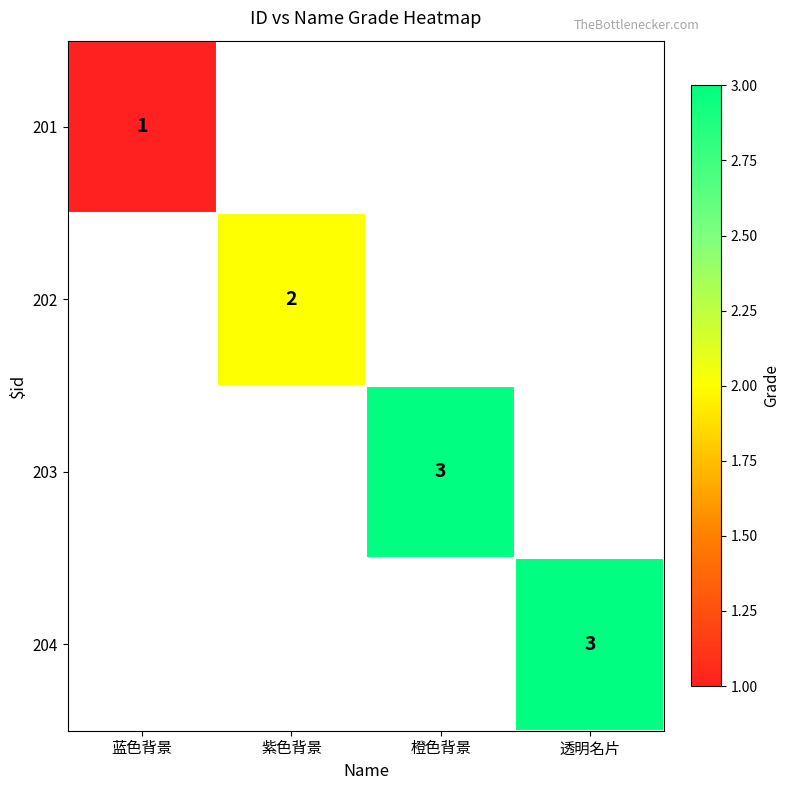

True or false: 203 has a value of 5 at 橙色背景.

False